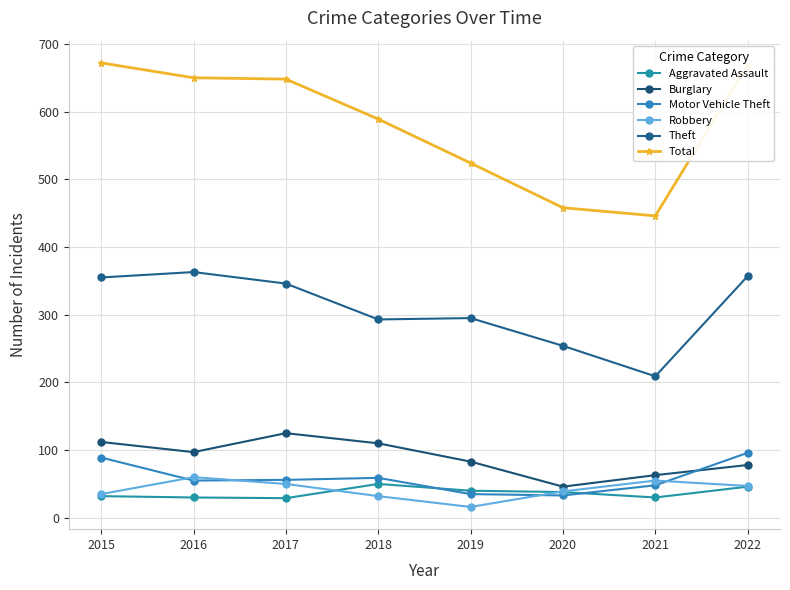

How many data points in Total are less than 648?

4